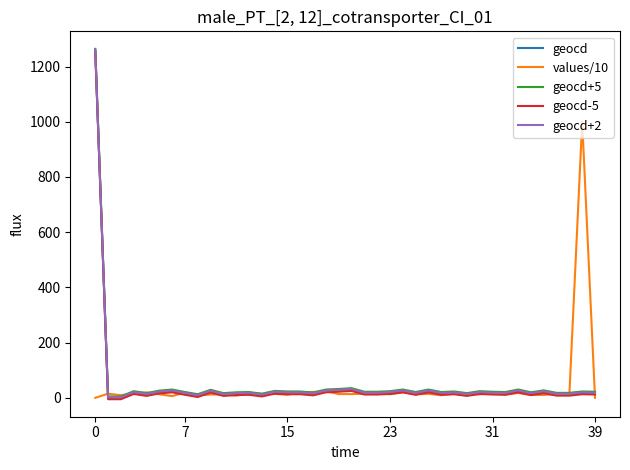

What is the highest value of the values/10 series?

1000.0